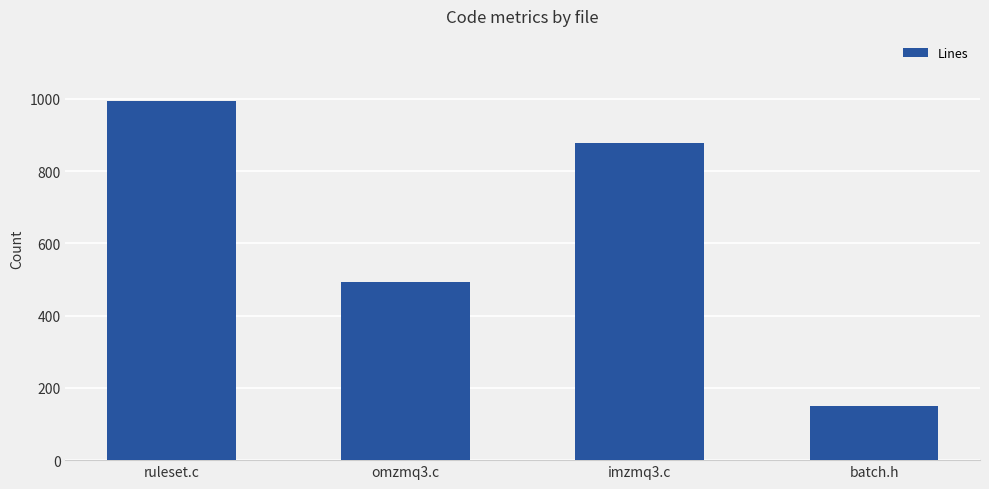

What is the maximum value shown in the chart?

995